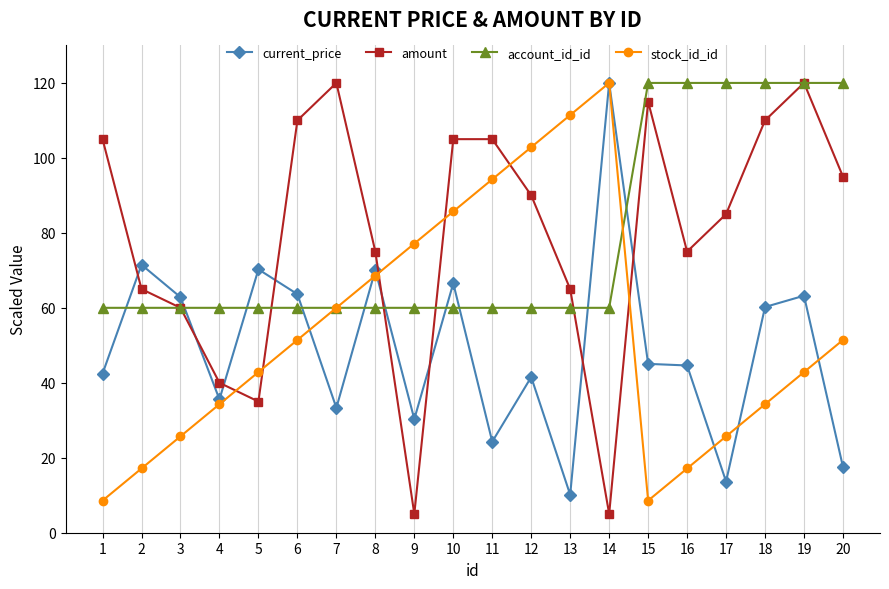

Rank the series at 20 from lowest to highest value.

current_price, stock_id_id, amount, account_id_id